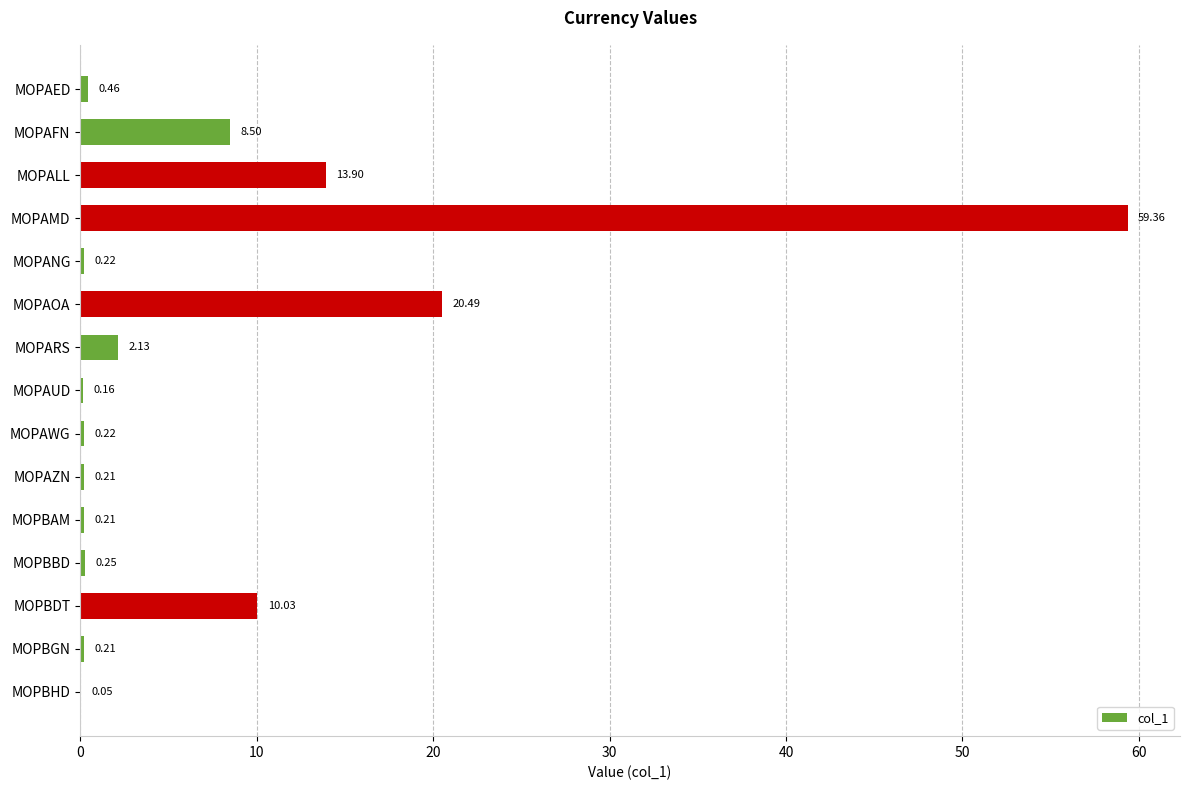

What is the change in value from MOPAED to MOPAUD?

-0.3